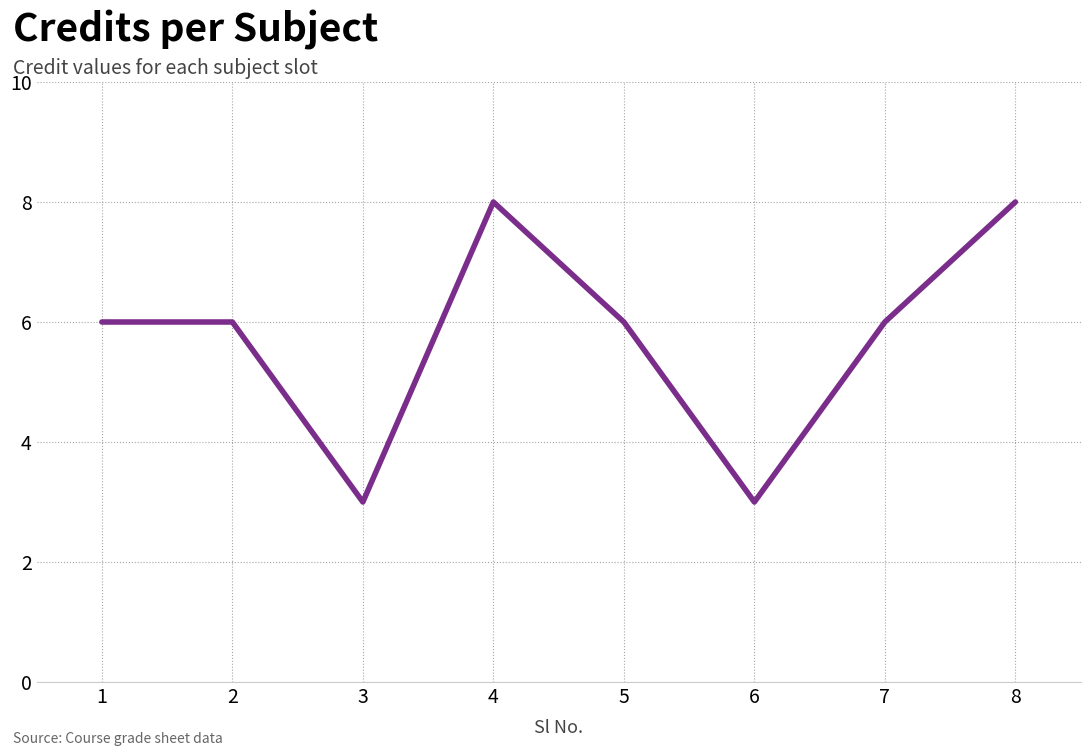

How many interior local valleys (lower than both neighbors) does the data have?

2